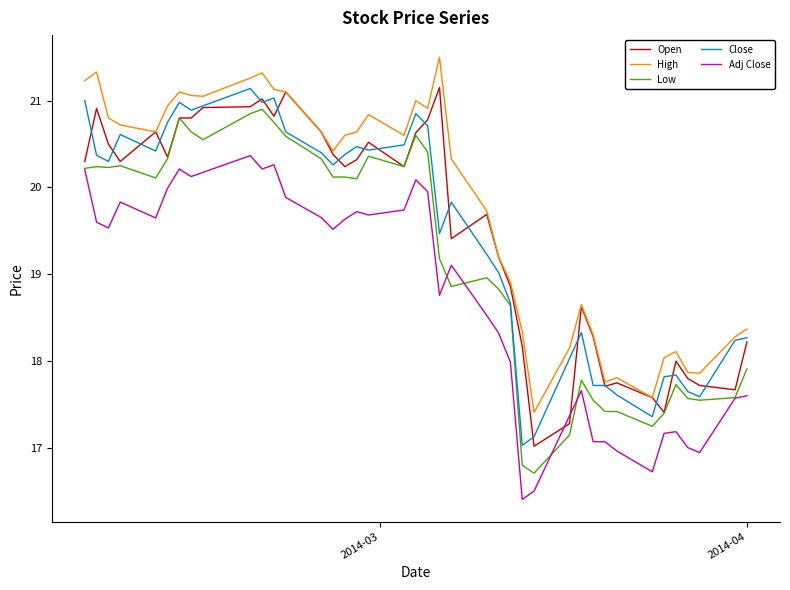

What is the greatest value displayed?

21.5